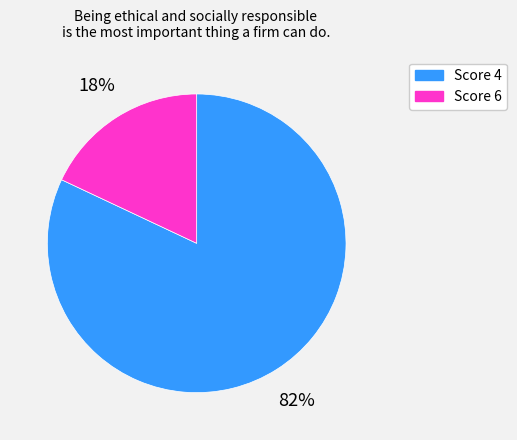

How many slices are in this pie chart?

2